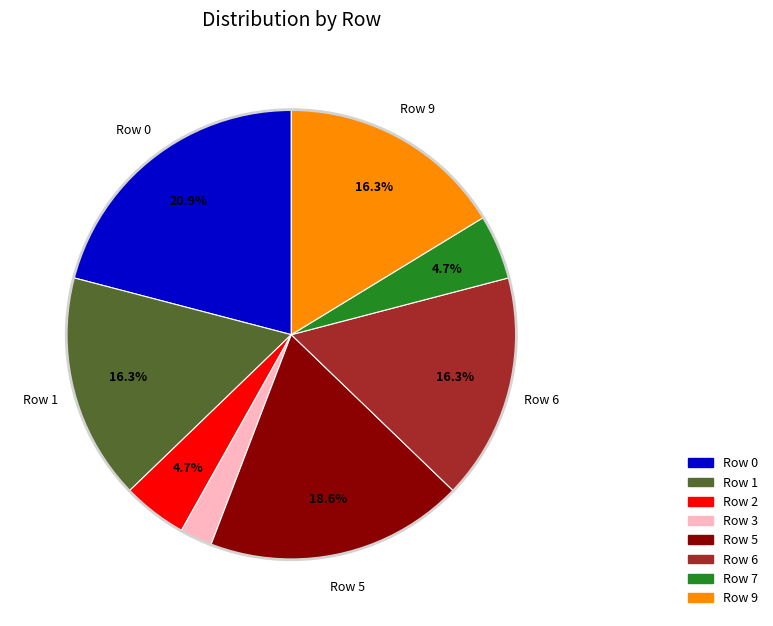

To the nearest percent, what is the average slice percentage?

12%